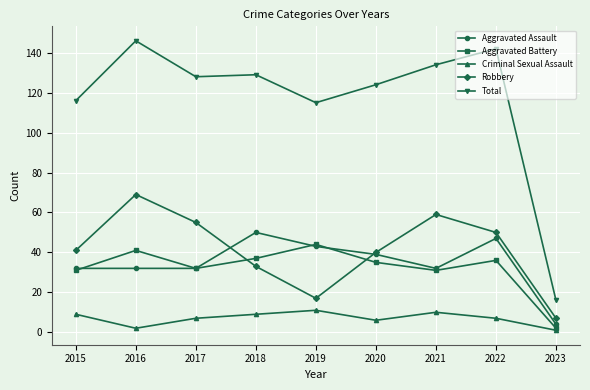

What is the minimum value for Robbery?

7